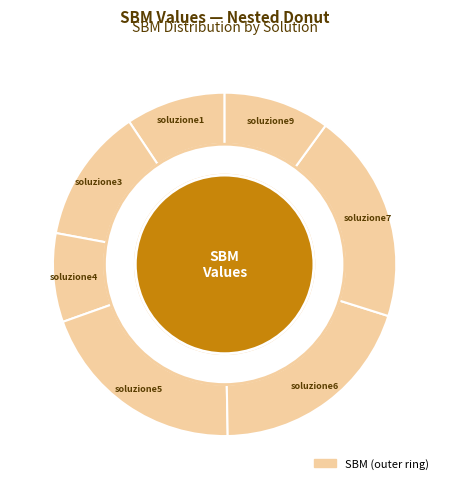

To the nearest percent, what percentage of the pie is soluzione4?

8%